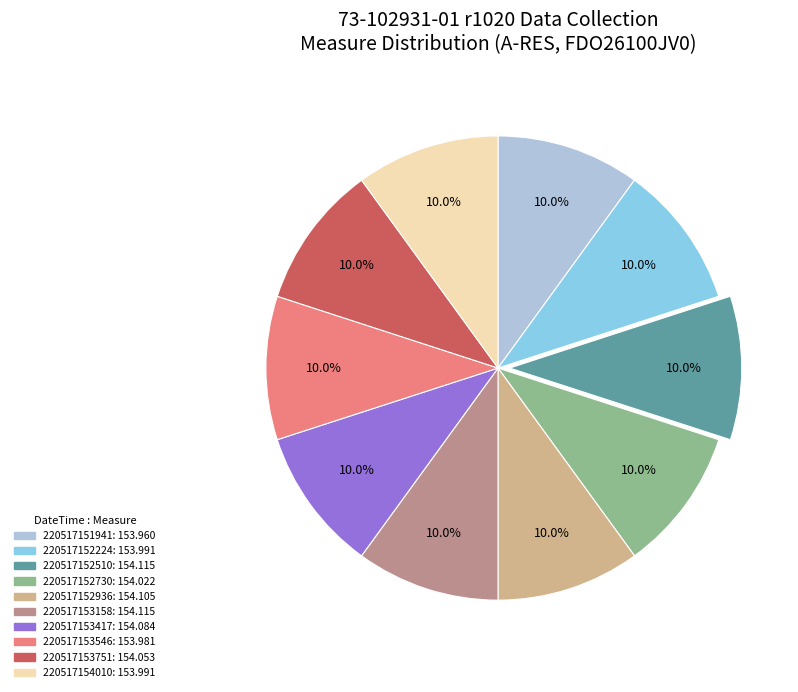

What percentage is the 220517153417 slice, to the nearest percent?

10%